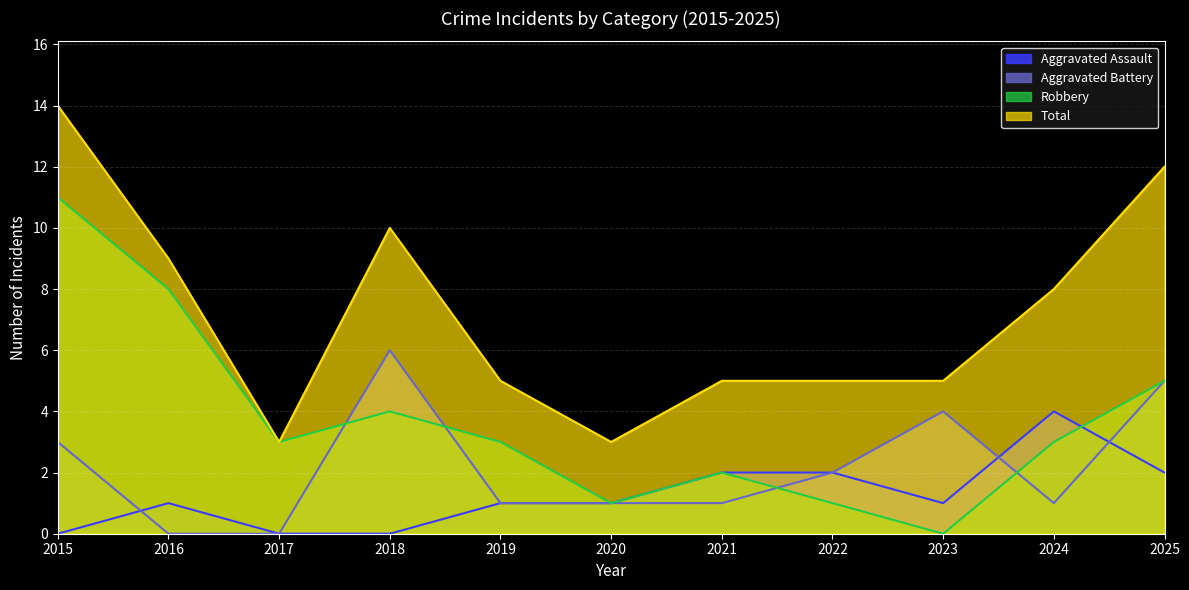

How many categories are shown in the chart?

11